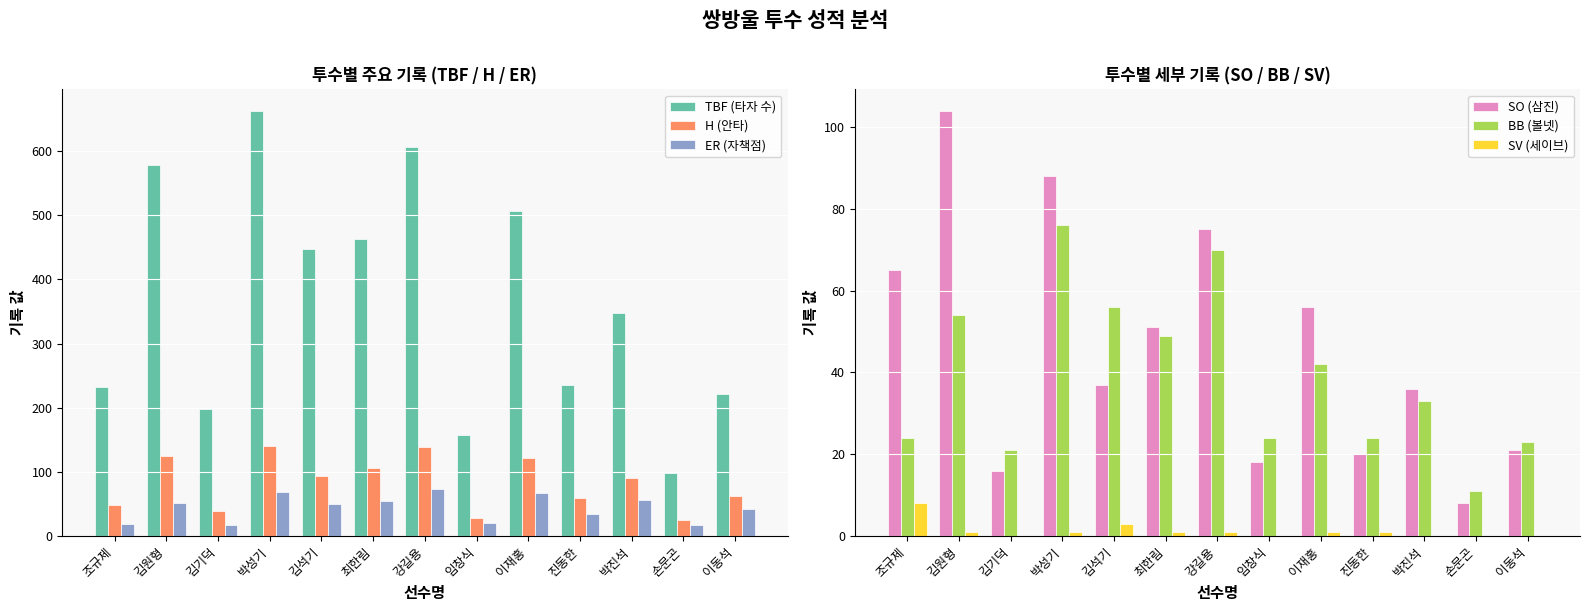

What is the difference between the TBF (타자 수) values at 박진석 and 이동석?

125